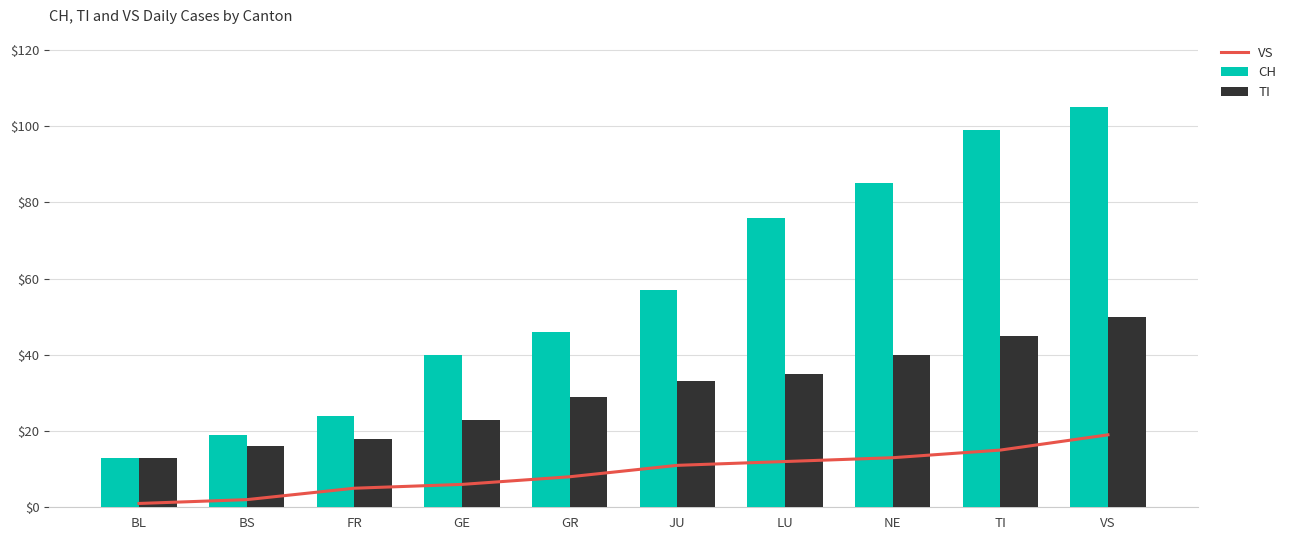

What is the difference between the maximum and minimum values in the CH series?

92